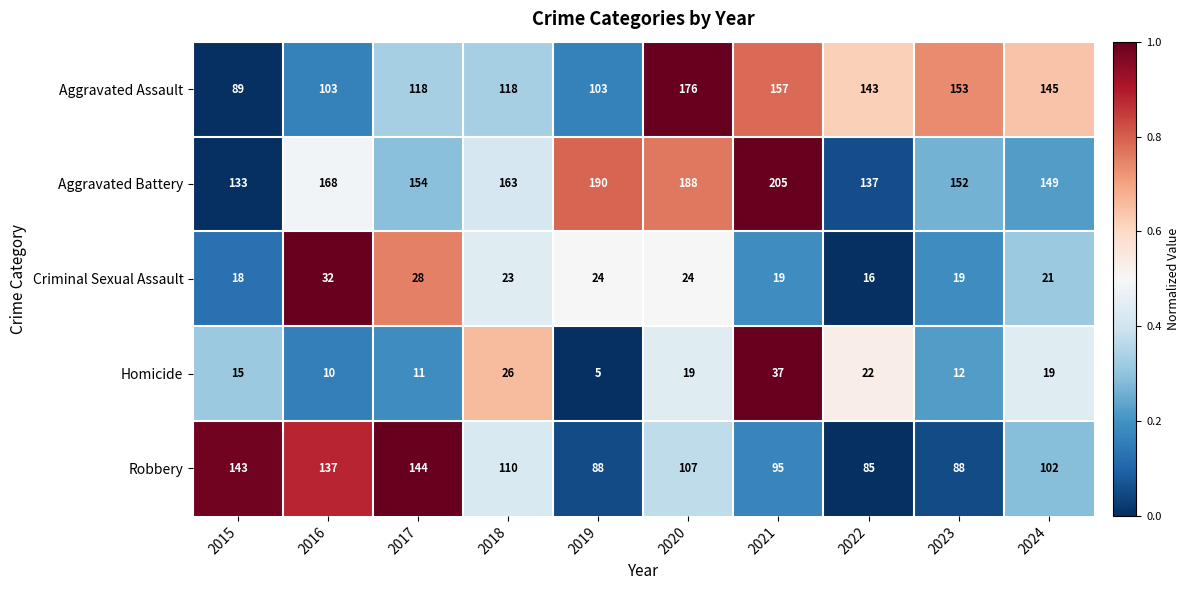

What is the sum of all Aggravated Assault values?

1305